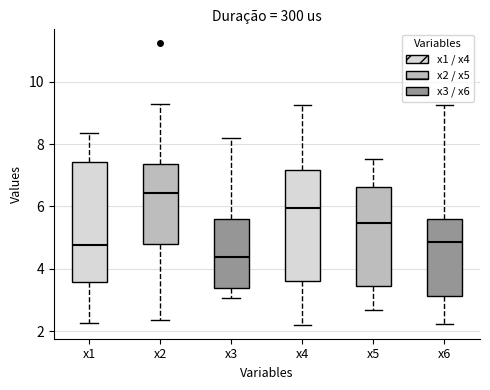

Which box has the lowest median line?

x3